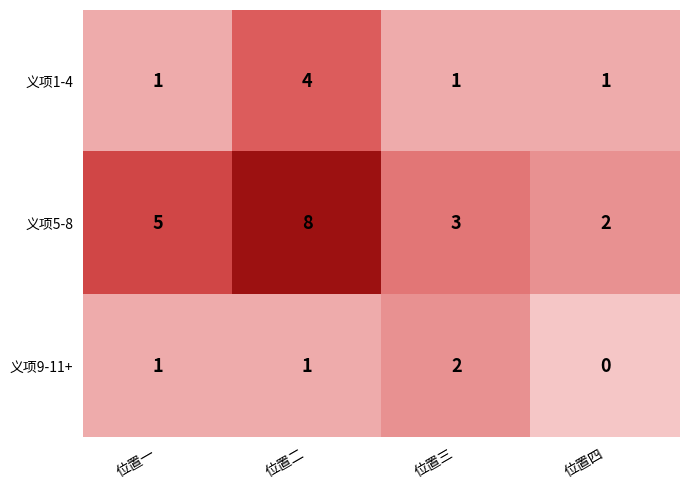

Reading right to left, what are all the values shown in this chart?

义项1-4: 1	1	4	1
义项5-8: 2	3	8	5
义项9-11+: 0	2	1	1